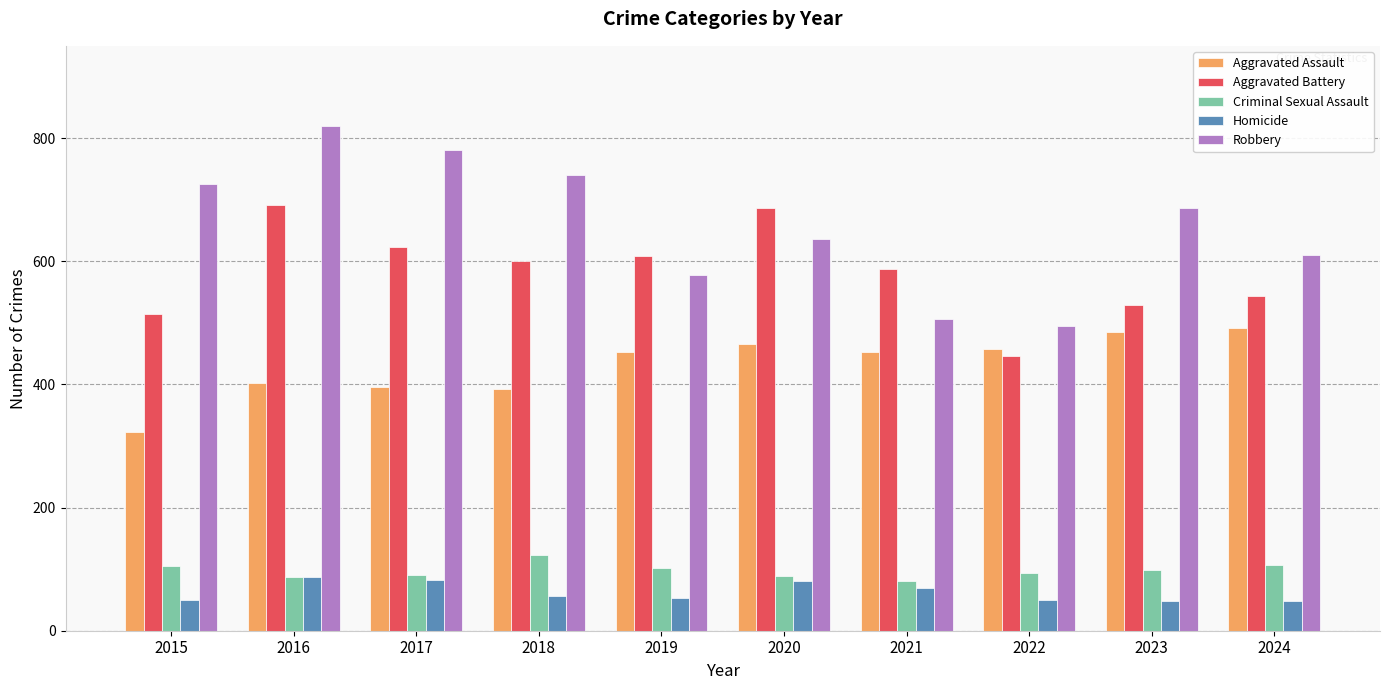

Between 2018 and 2023, which series saw the biggest shift?

Aggravated Assault